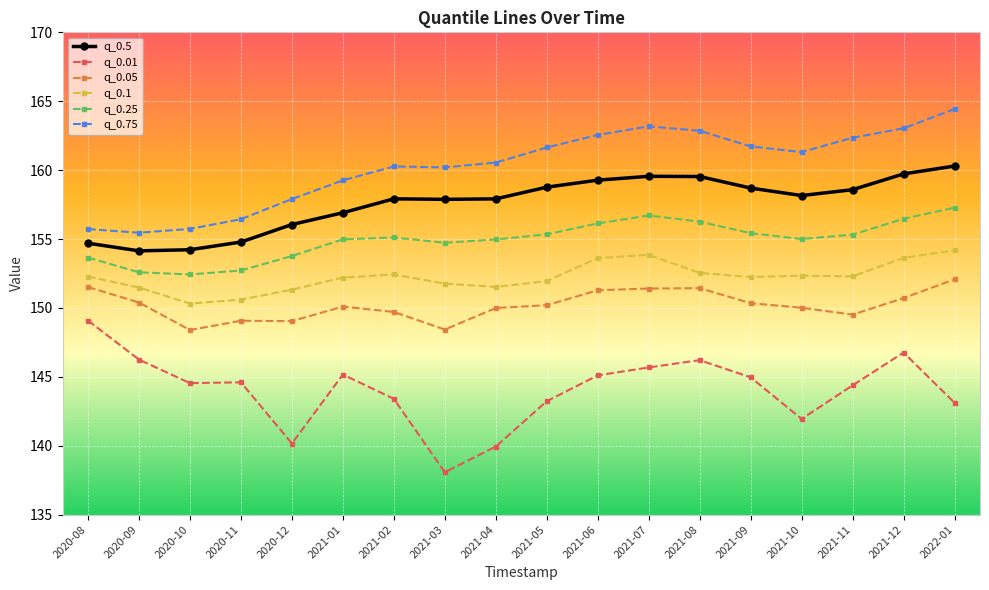

What is the difference between the highest and lowest values at 2021-07?

17.5